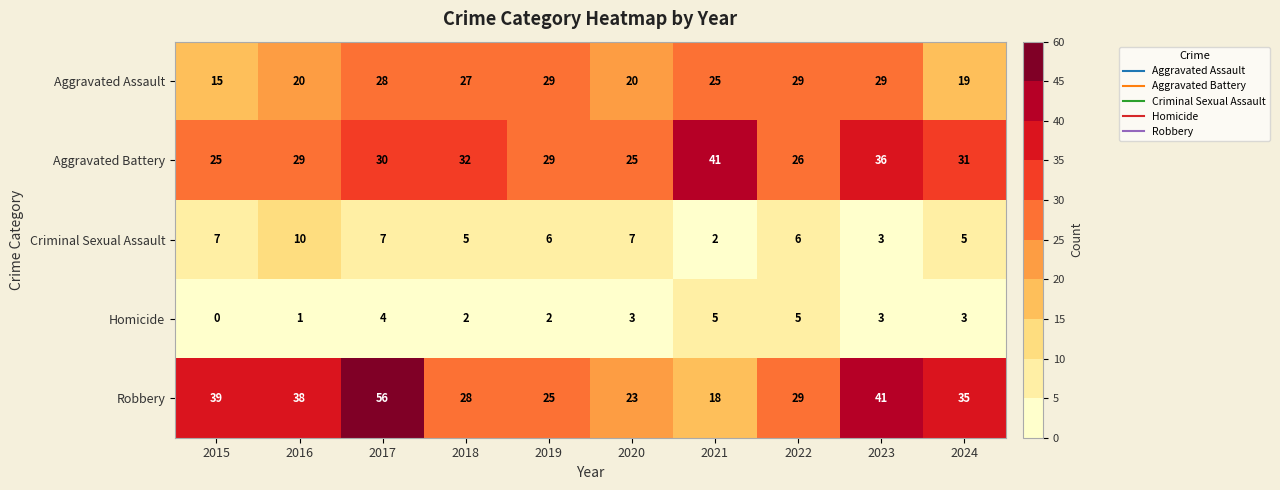

What is the approximate value of Aggravated Battery at 2015, to the nearest 5?

25